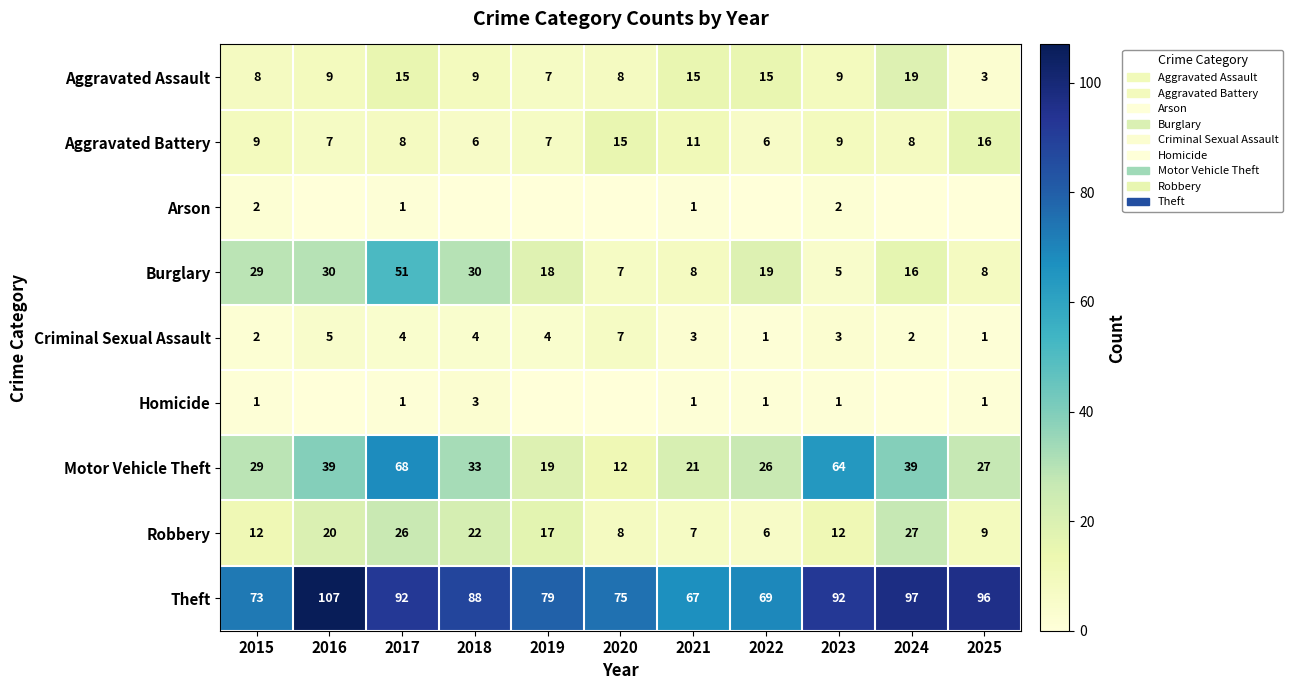

How many values in the Aggravated Battery series are below 8?

4